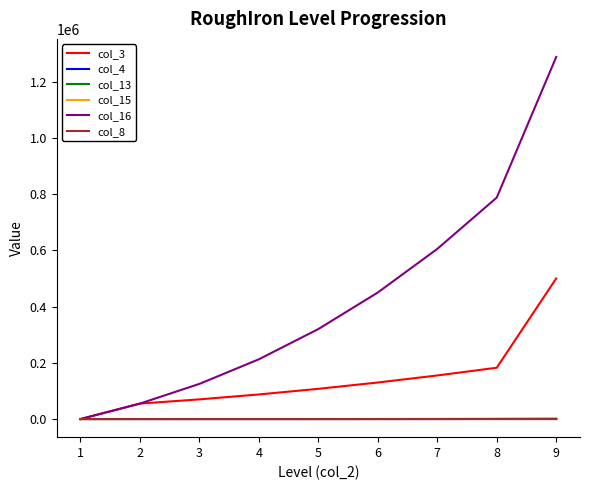

Between 1 and 3, which series saw the biggest shift?

col_16